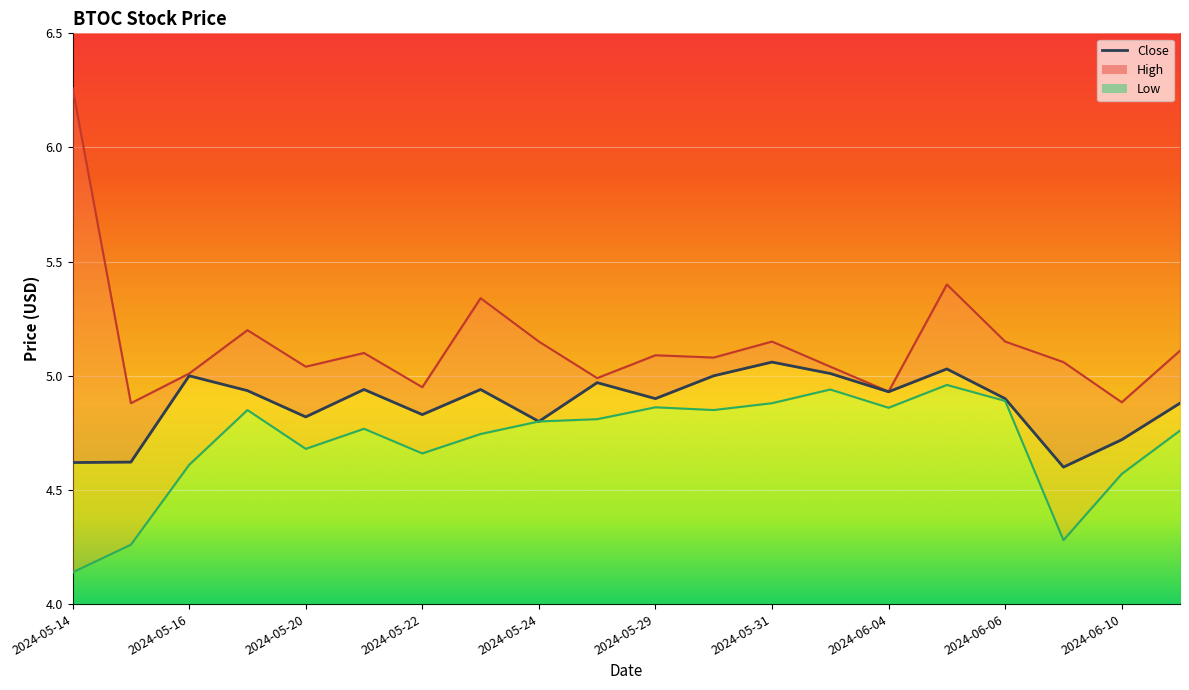

What is the total value across all series at 2024-05-14?

15.0